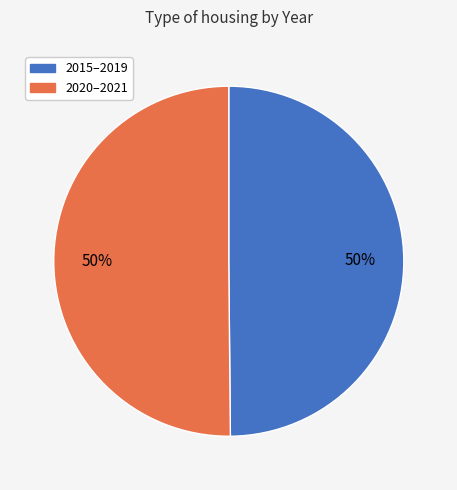

To the nearest percent, what is the average slice percentage?

50%